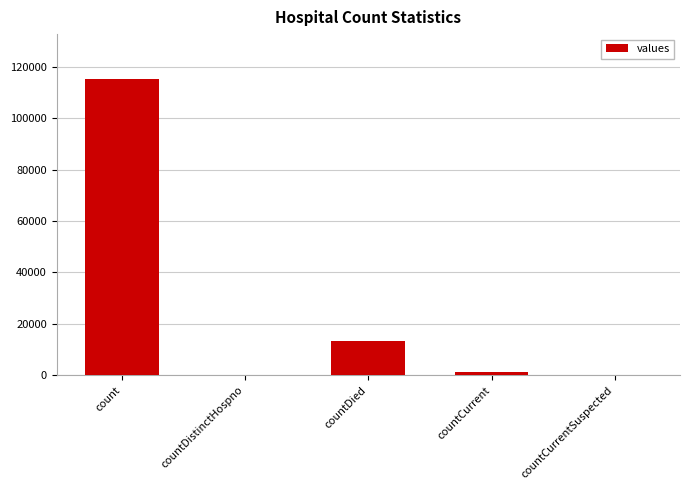

What is the change in value from countDistinctHospno to countDied?

+13343